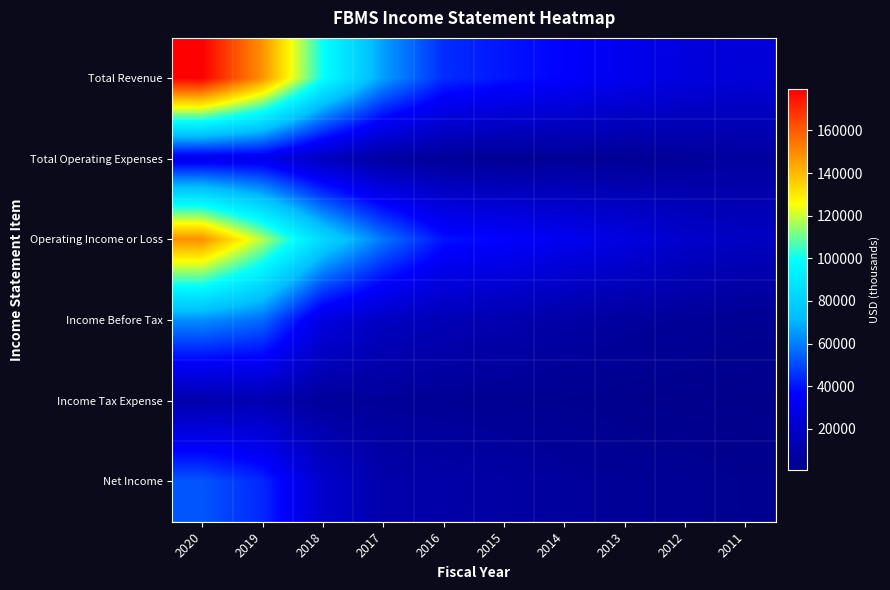

Rank the series at 2012 from highest to lowest value.

Total Revenue, Operating Income or Loss, Total Operating Expenses, Income Before Tax, Net Income, Income Tax Expense